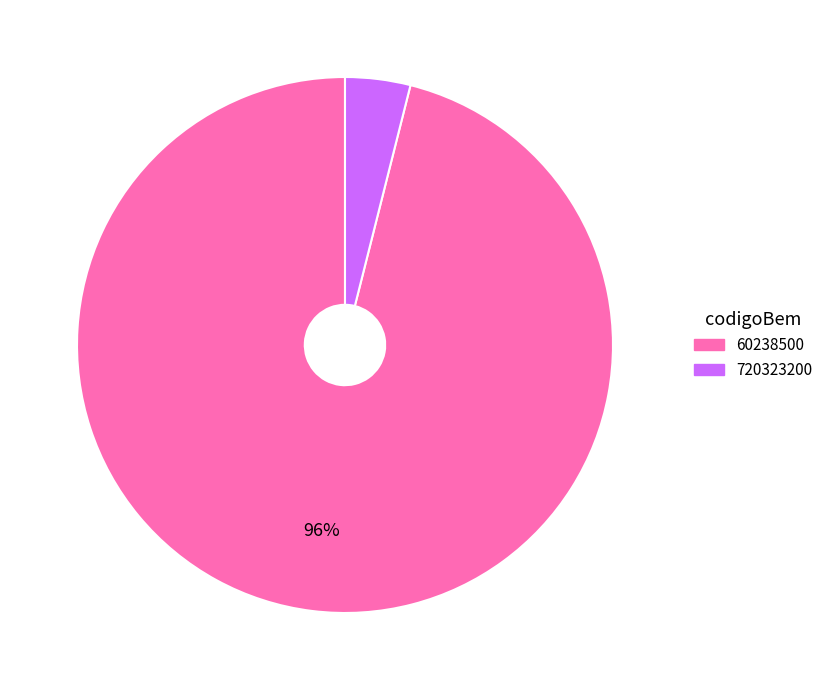

Is 720323200 the majority of the pie?

No